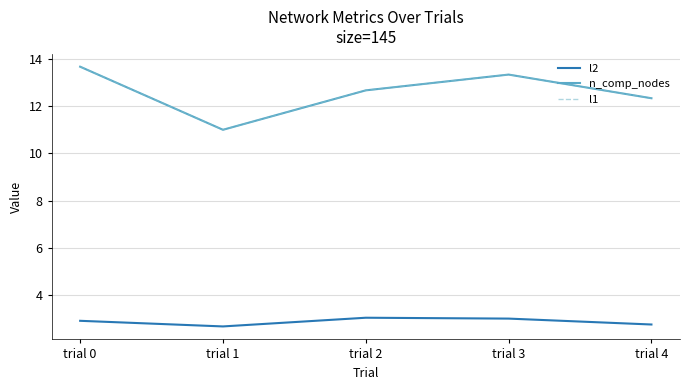

Count the number of categories in the chart.

5